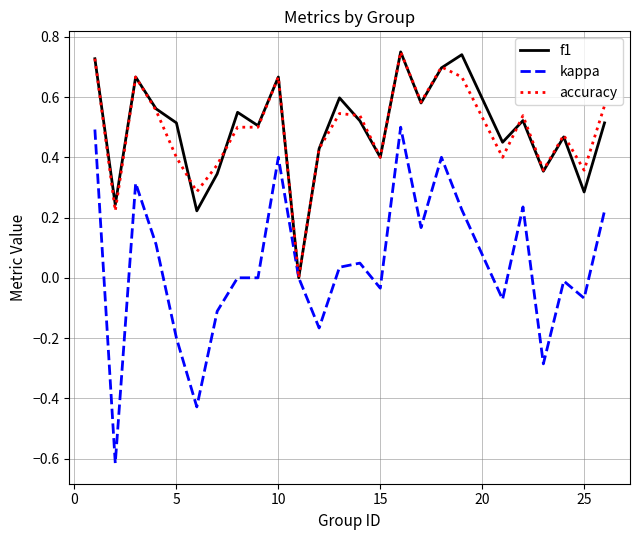

Which series has the largest range (max minus min)?

kappa